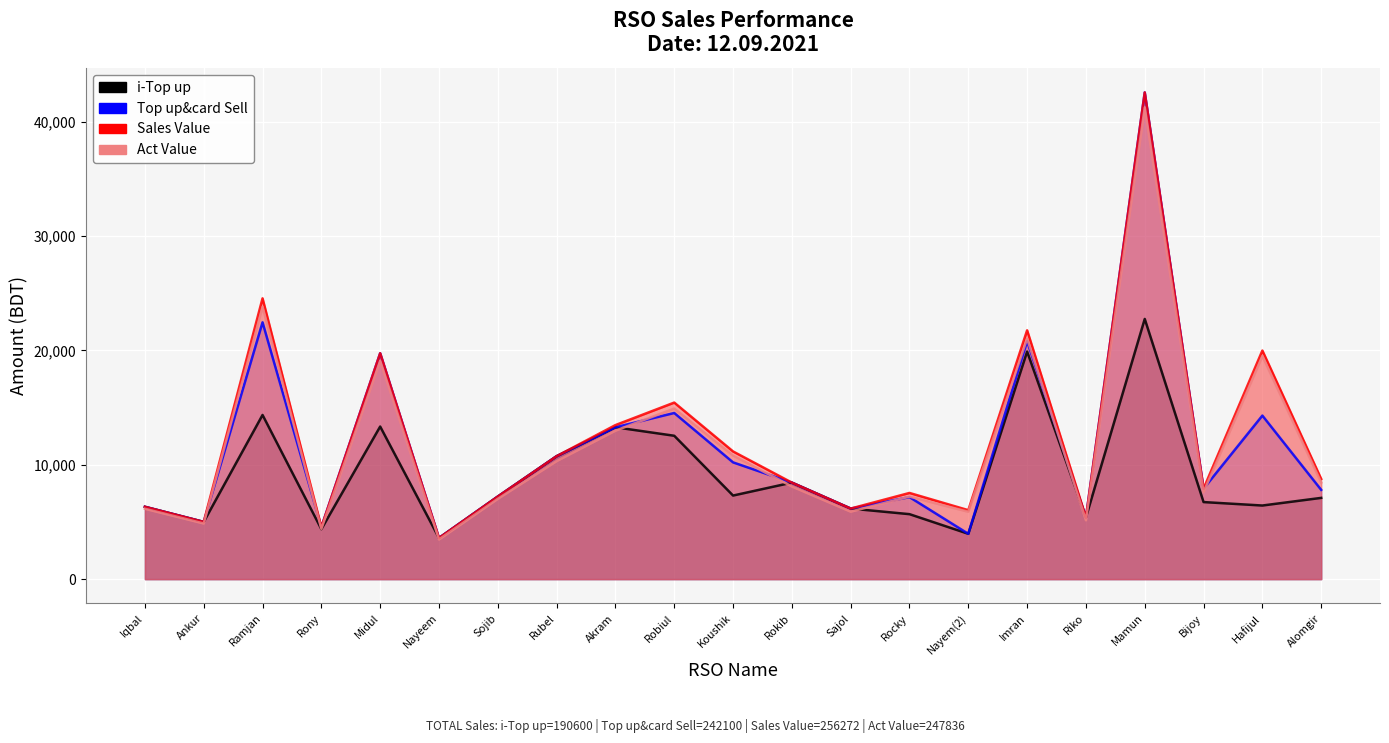

What is the difference between the maximum and minimum values in the i-Top up series?

19149.0